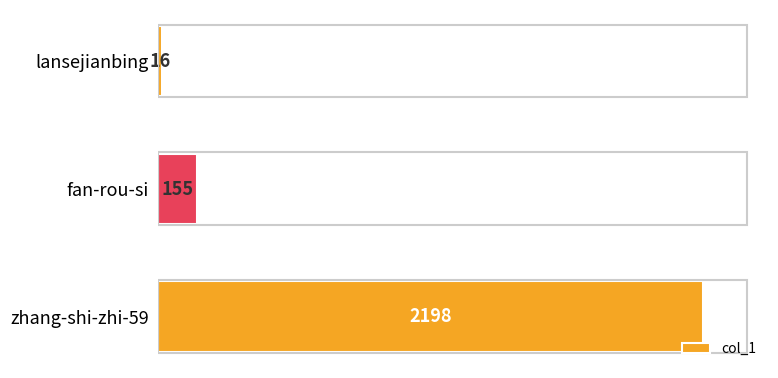

The chart shows a value of 155 at fan-rou-si. True or false?

True